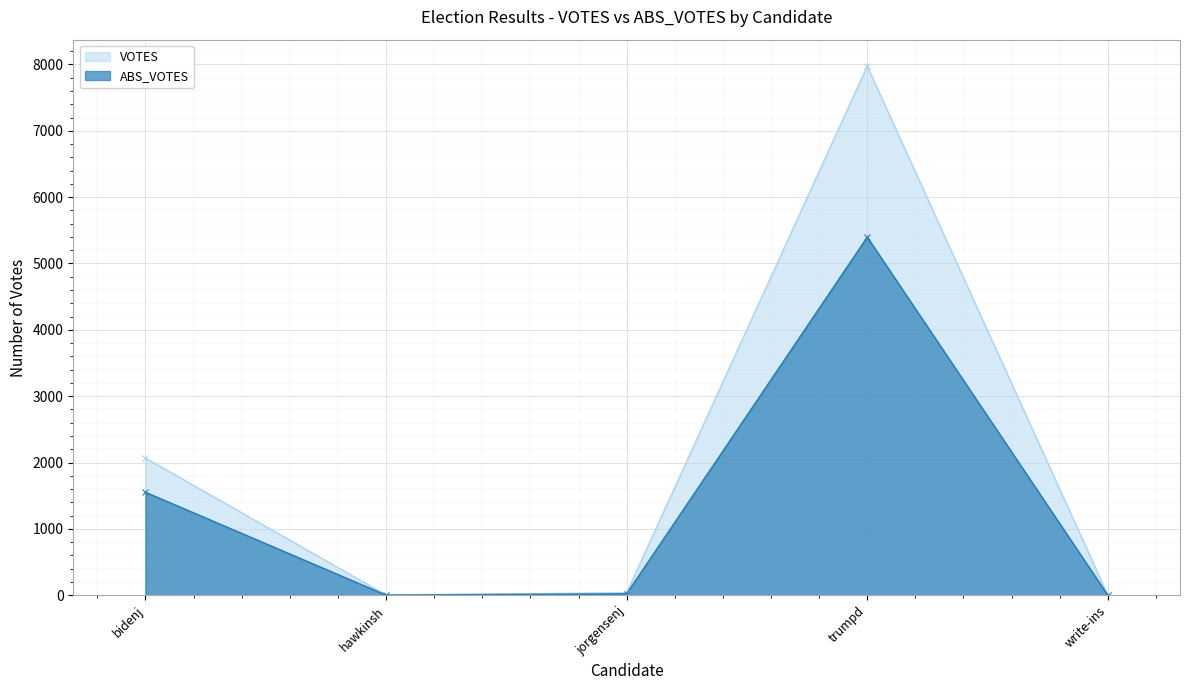

True or false: VOTES and ABS_VOTES intersect in this chart.

False